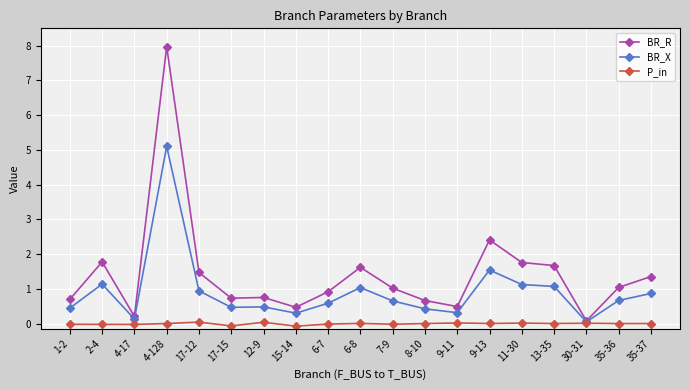

What is the sum of all BR_R values?

27.1